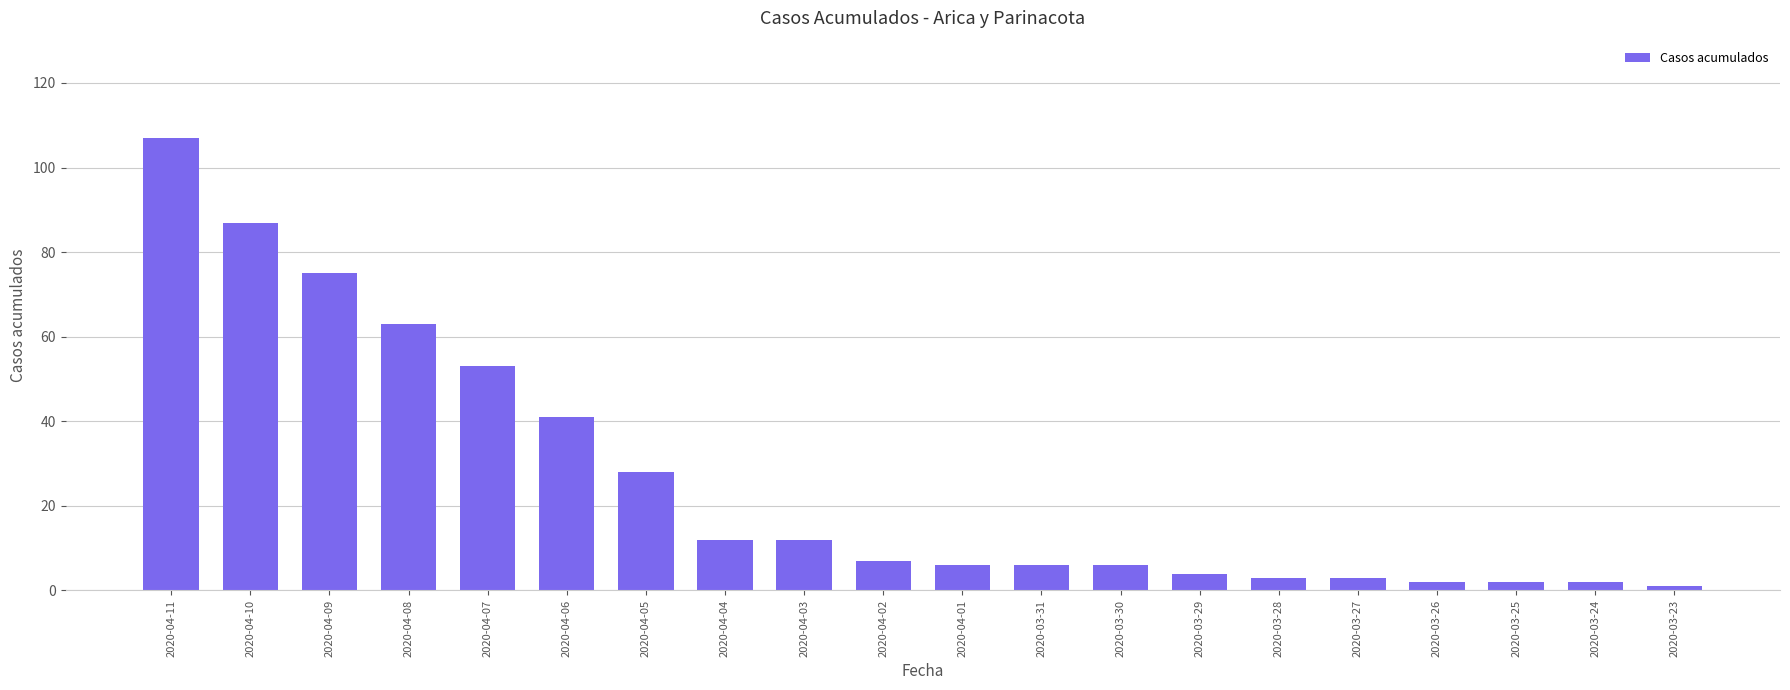

What is the label of the 16th bar from the left?

2020-03-27